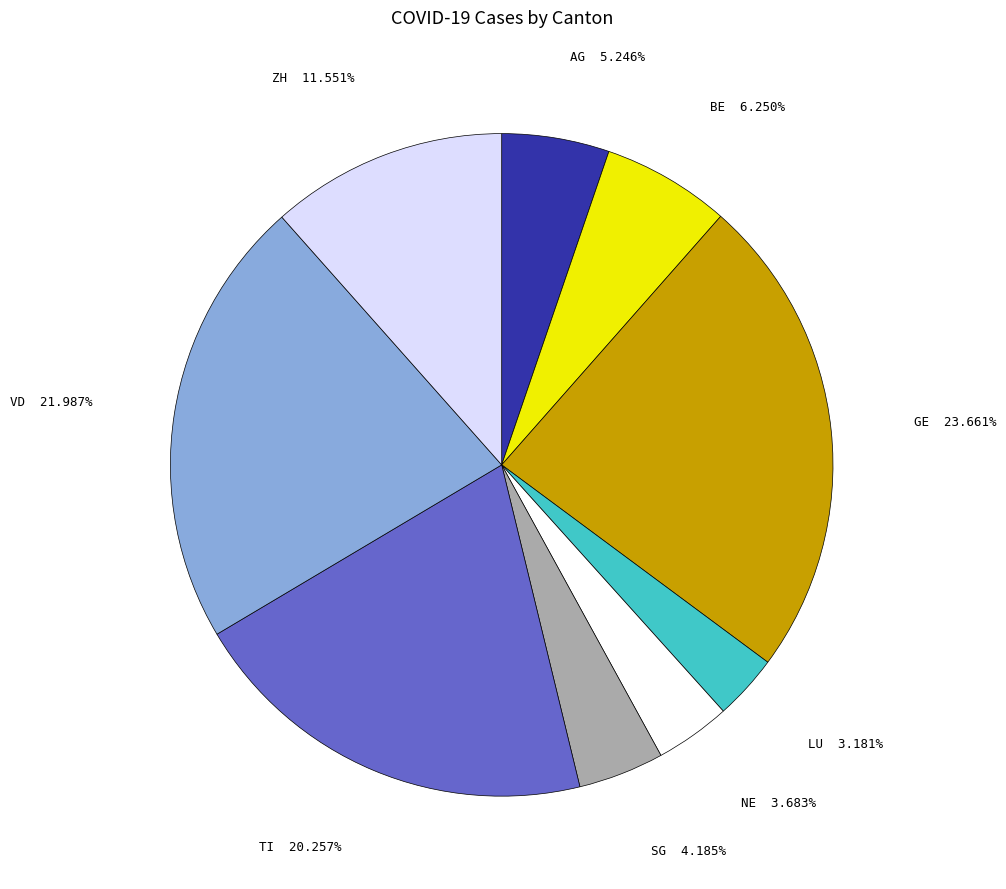

Does any single category account for the majority?

No